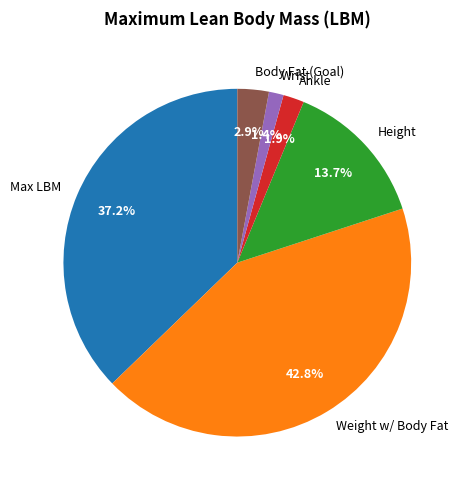

What percentage is the Wrist slice, to the nearest percent?

1%